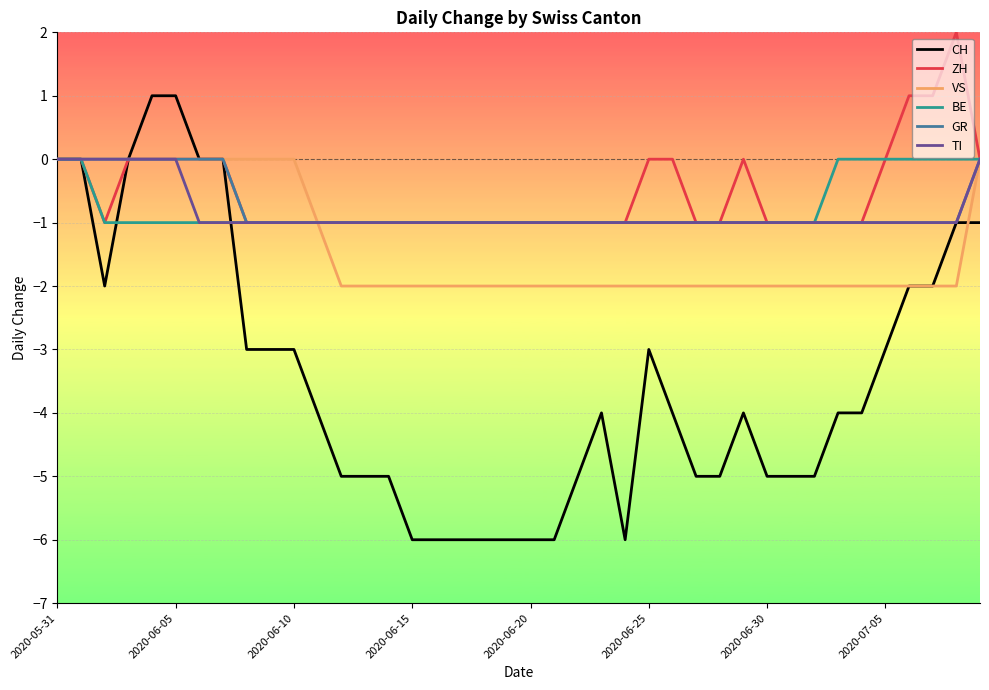

Which series has the largest range (max minus min)?

CH